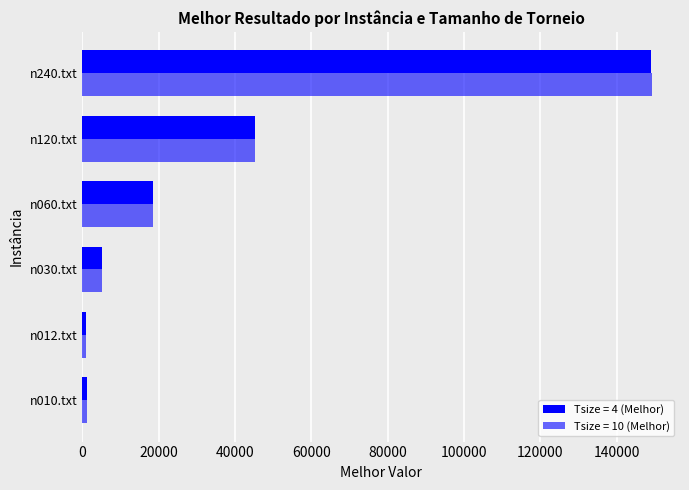

Between n240.txt and n120.txt, which is larger?

n240.txt